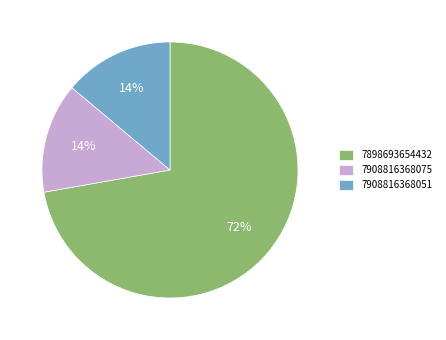

What is the majority slice?

7898693654432